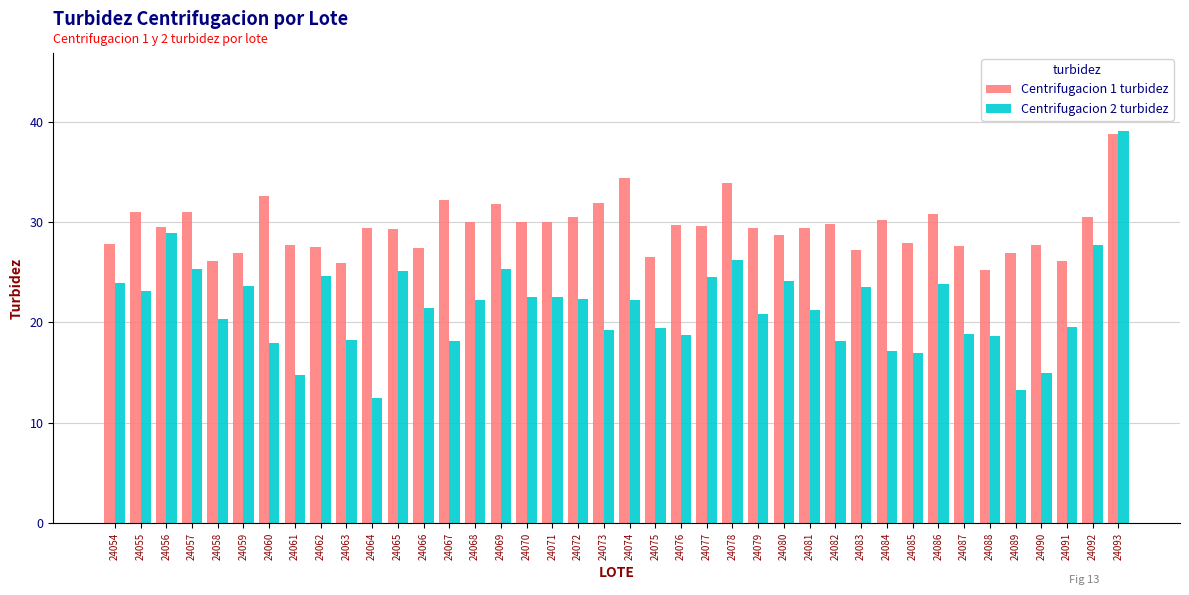

The value of Centrifugacion 2 turbidez at 24083 is 23.5. True or false?

True